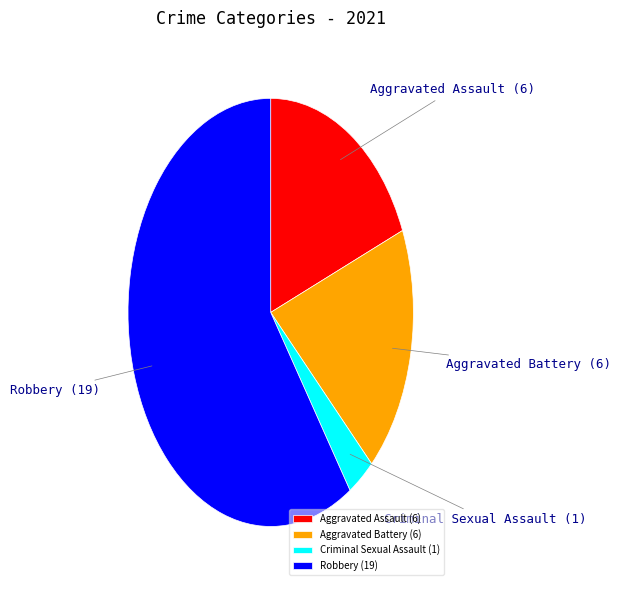

Does any single category account for the majority?

Yes